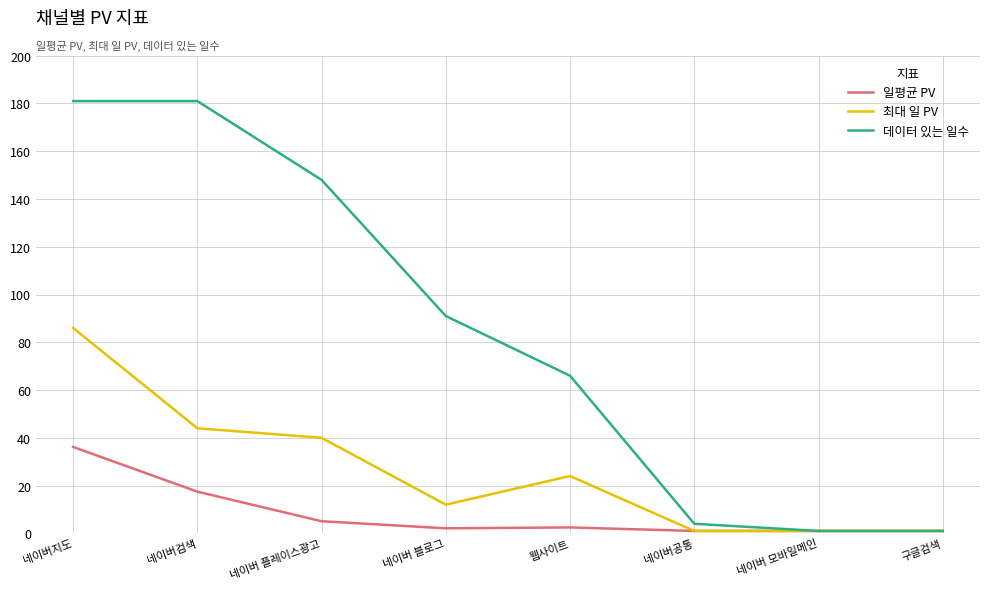

What is the sum of the 일평균 PV values at 네이버공통 and 네이버 플레이스광고?

6.1